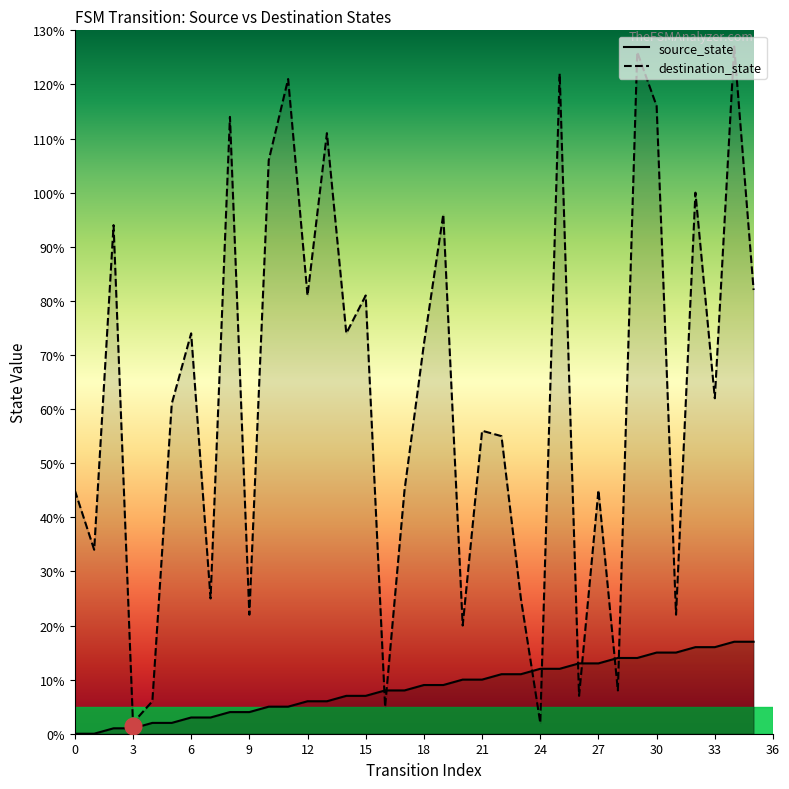

True or false: source_state and destination_state cross at least once.

True